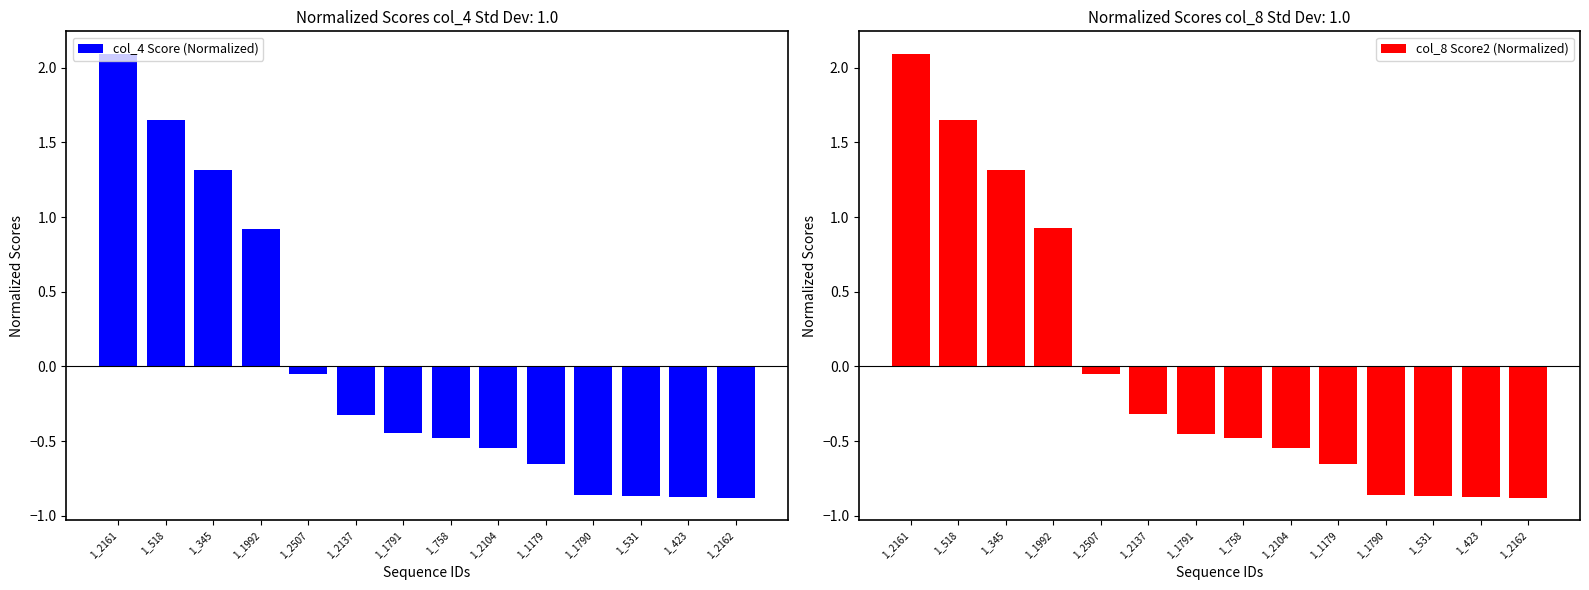

What is the lowest value of the col_8 Score2 (Normalized) series?

-0.9